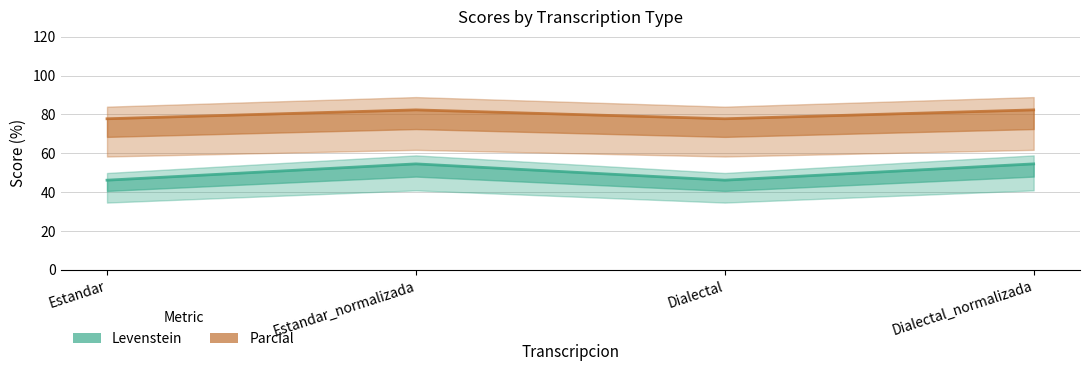

Which series has the widest spread of values?

Levenstein (line)